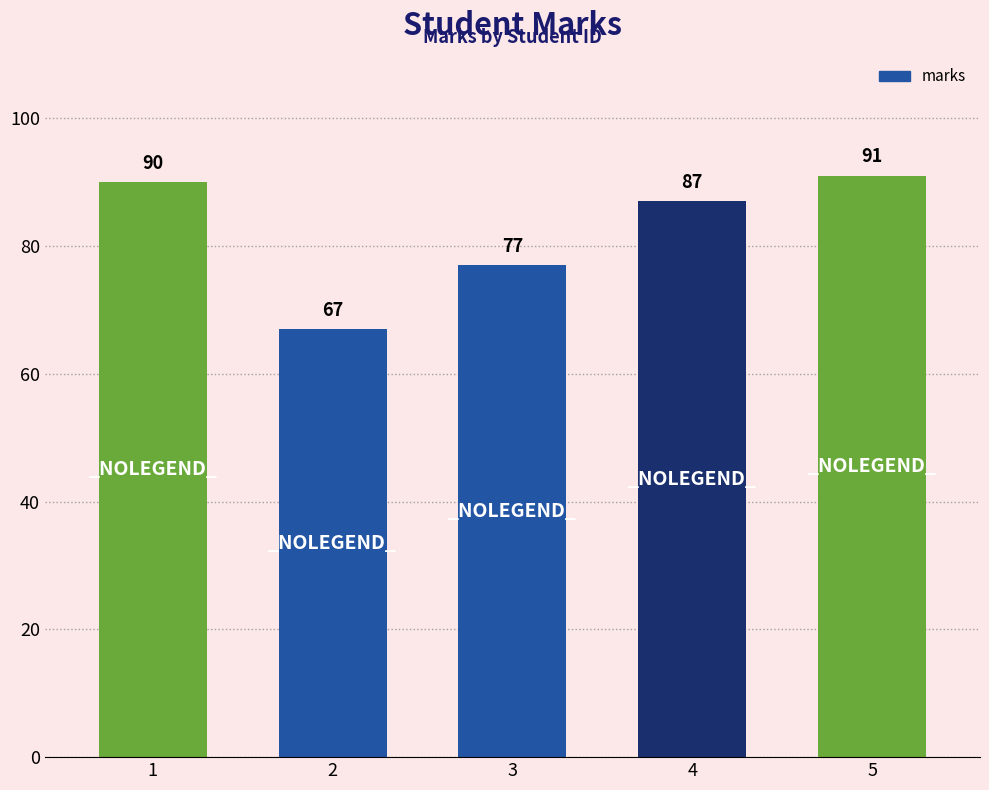

The chart shows a value of 46 at 3. True or false?

False